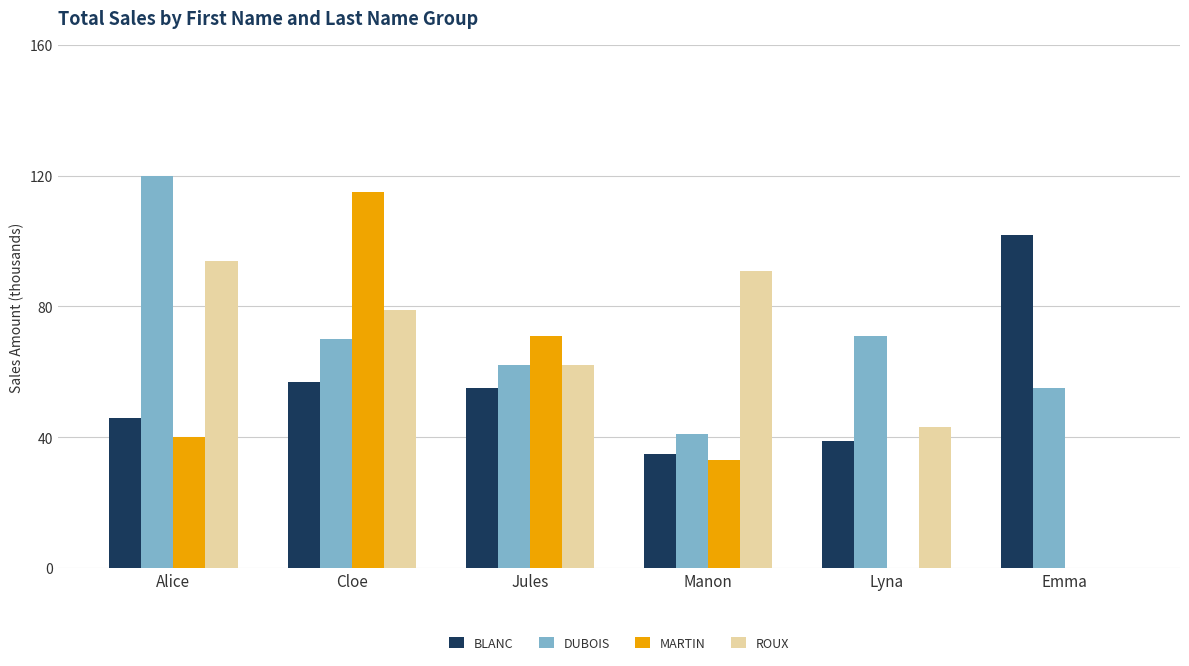

Which series has the largest total across all categories?

DUBOIS